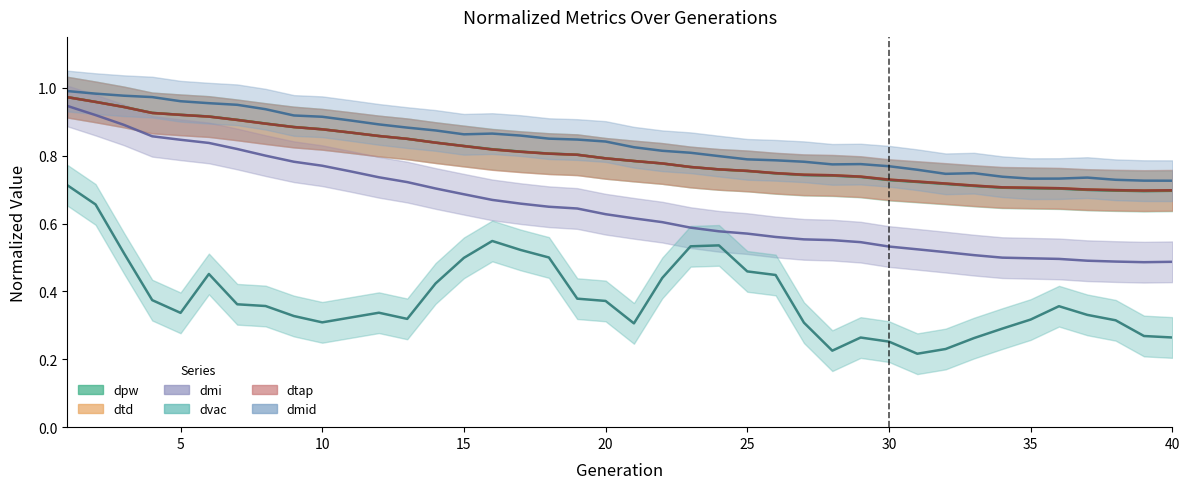

At 33, list the series in order from largest to smallest.

dmid, dtd, dpw, dtap, dmi